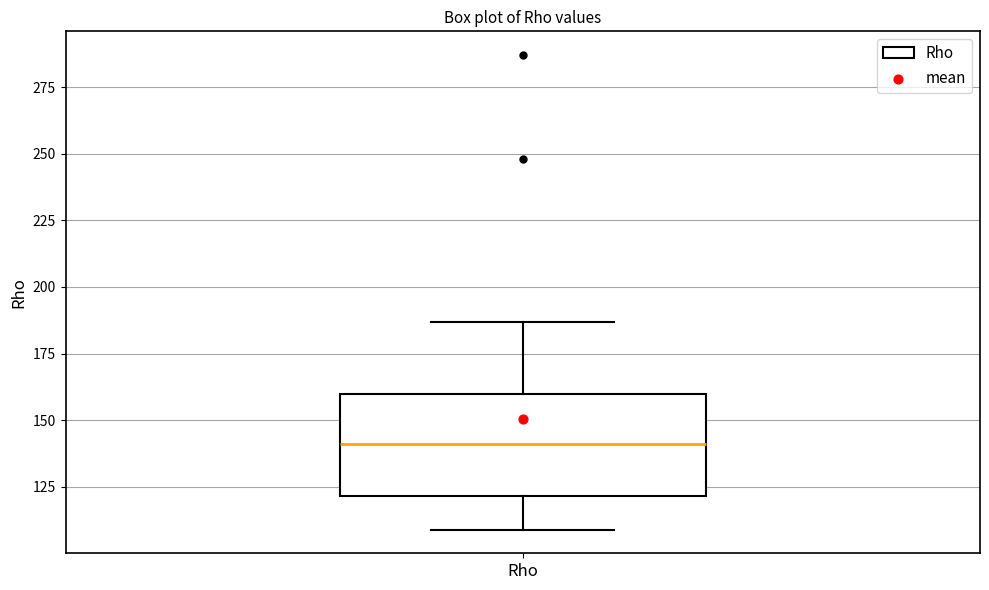

Read this box plot against the y-axis: the position of the median line, the range covered by the box, and the ends of both whiskers. The values are not printed on the chart, so give them approximately, as read against the axis.

median 140, box 120 to 160, whiskers 110 to 185